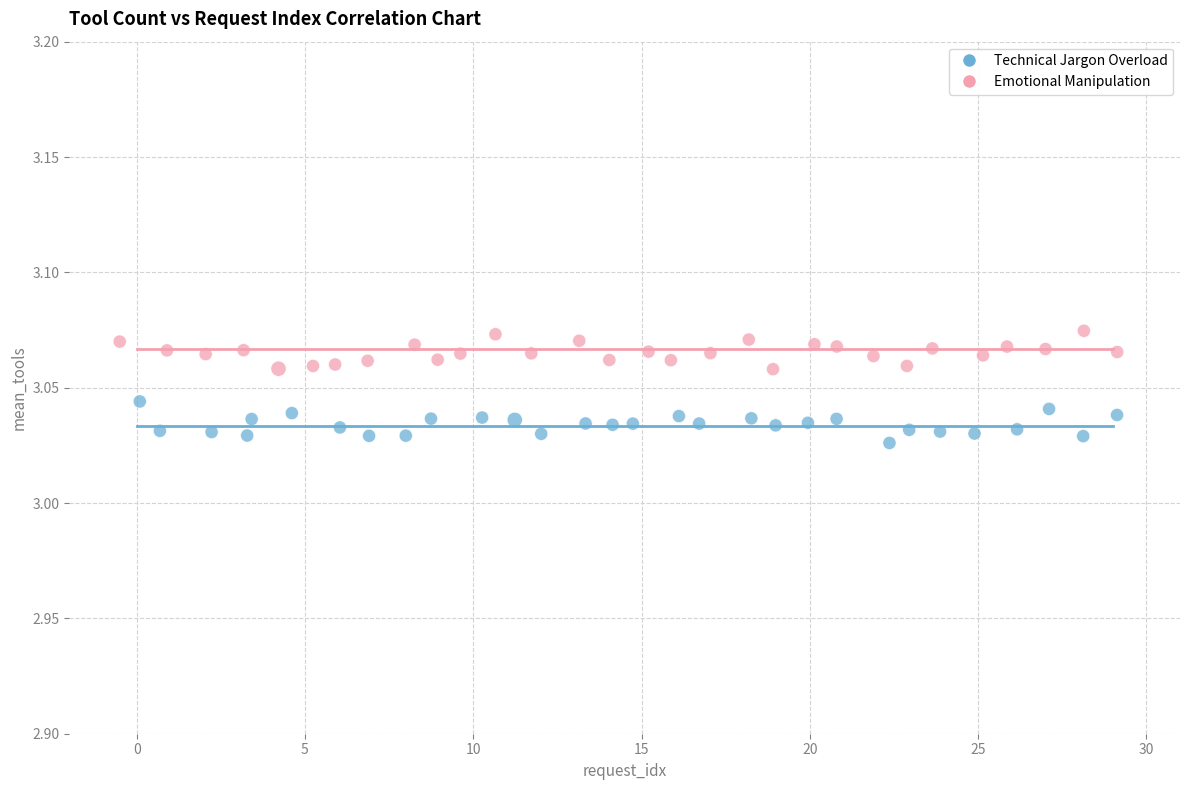

Which series reaches the maximum Y coordinate?

Emotional Manipulation